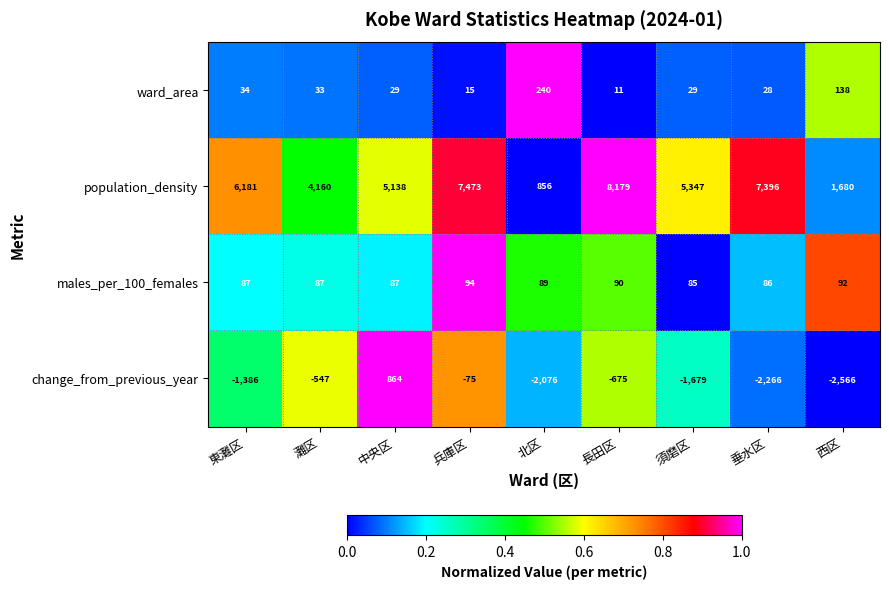

At which label is change_from_previous_year closest to -851?

長田区